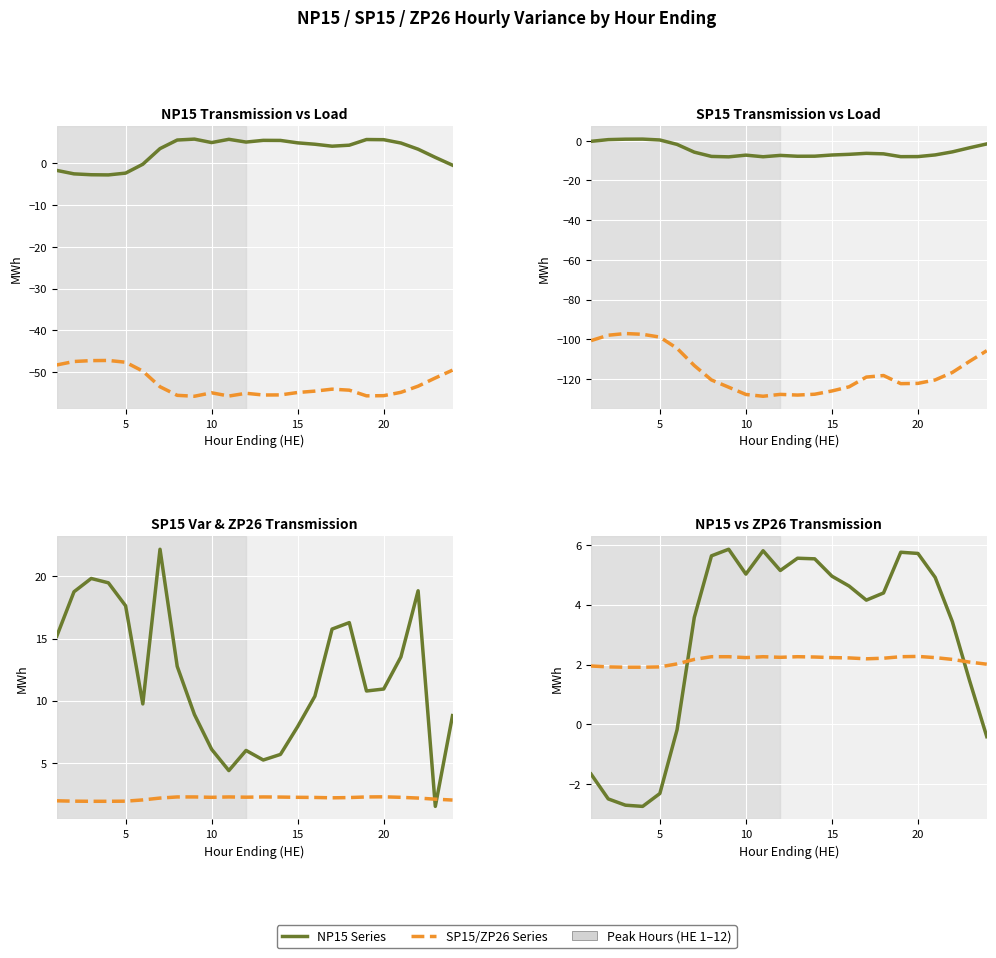

Count the number of data series in this chart.

2